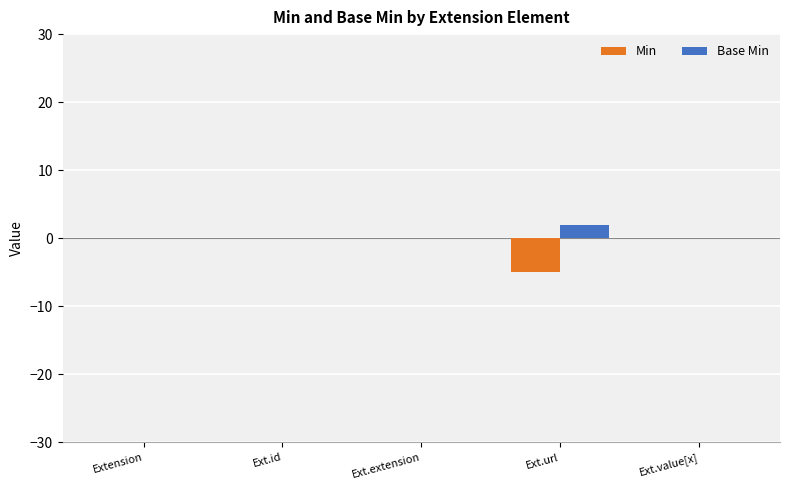

Which series has the widest spread of values?

Min